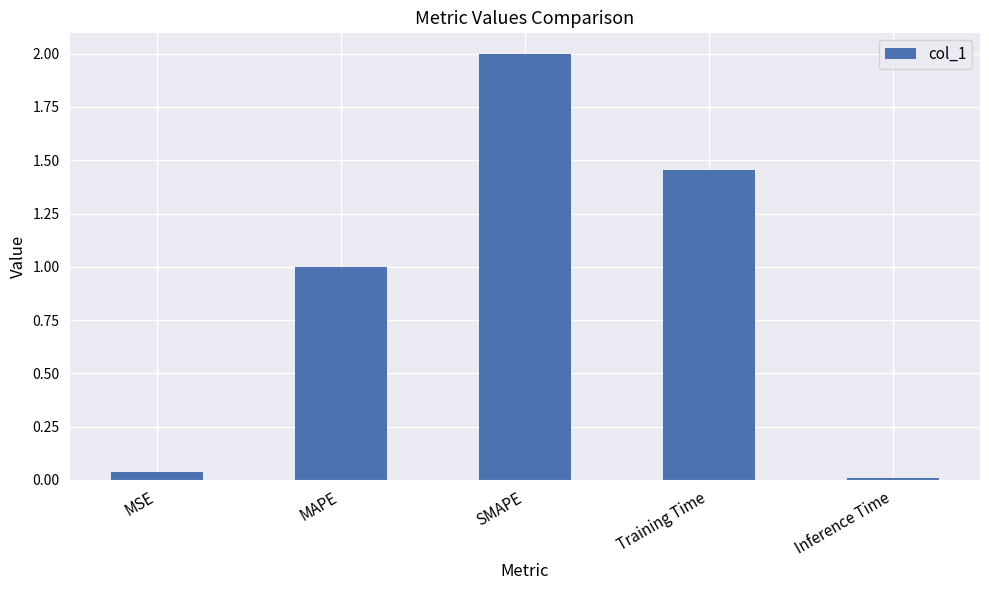

What is the sum of all values?

4.5